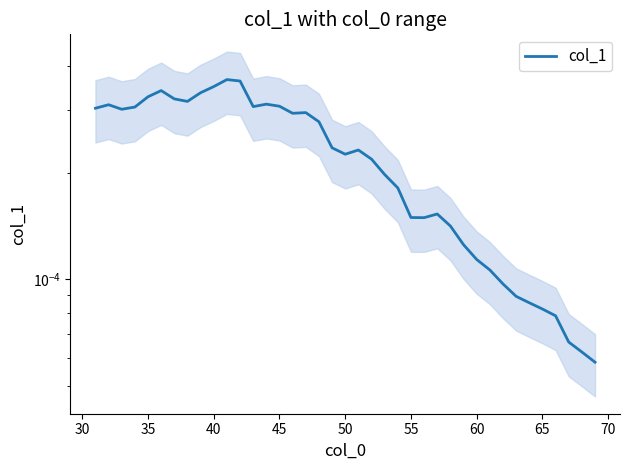

How many points are lower than both their immediate neighbors (excluding endpoints)?

6